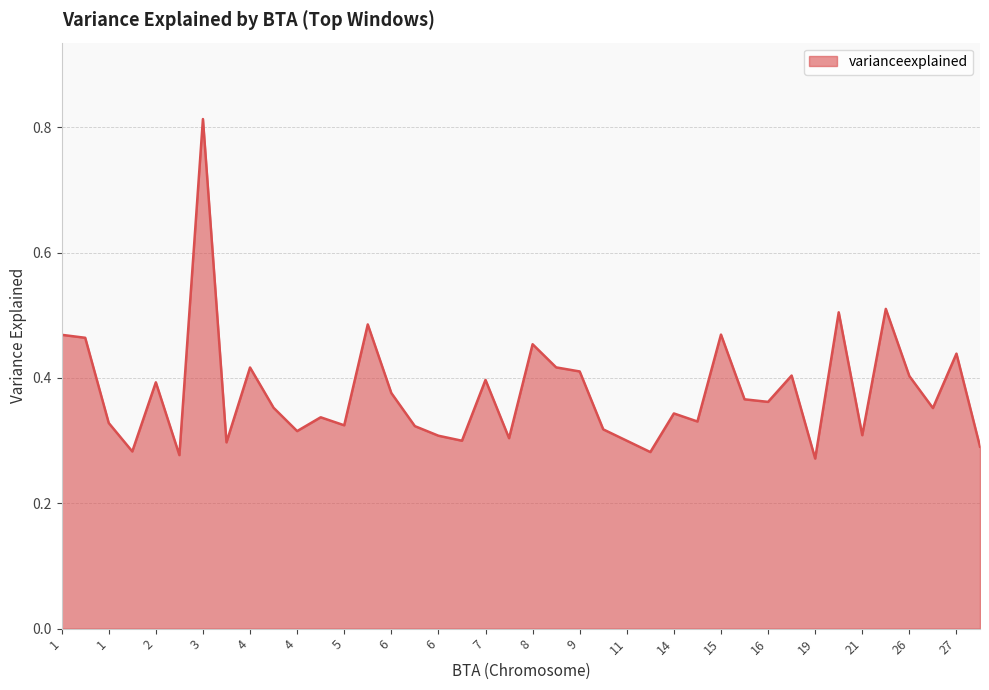

Does the chart have visible grid lines?

Yes